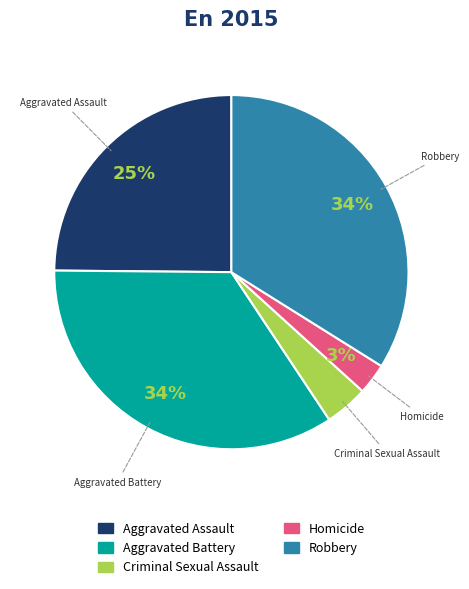

To the nearest percent, what is the average slice percentage?

20%